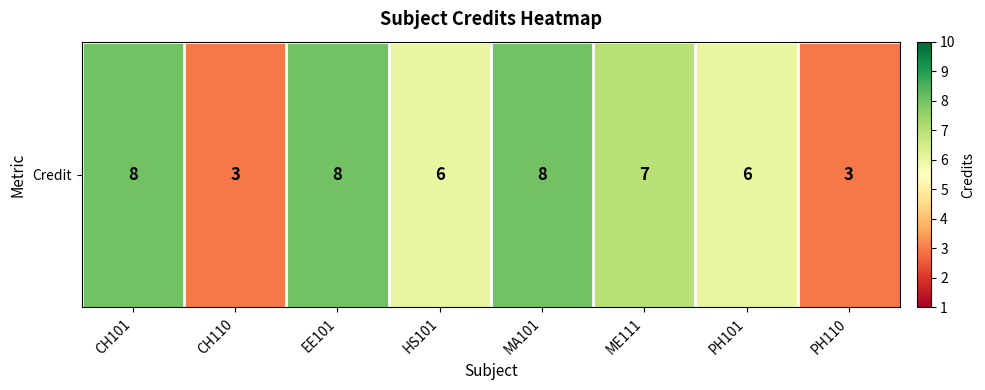

Rank the categories by value from highest to lowest.

CH101, EE101, MA101, ME111, HS101, PH101, CH110, PH110